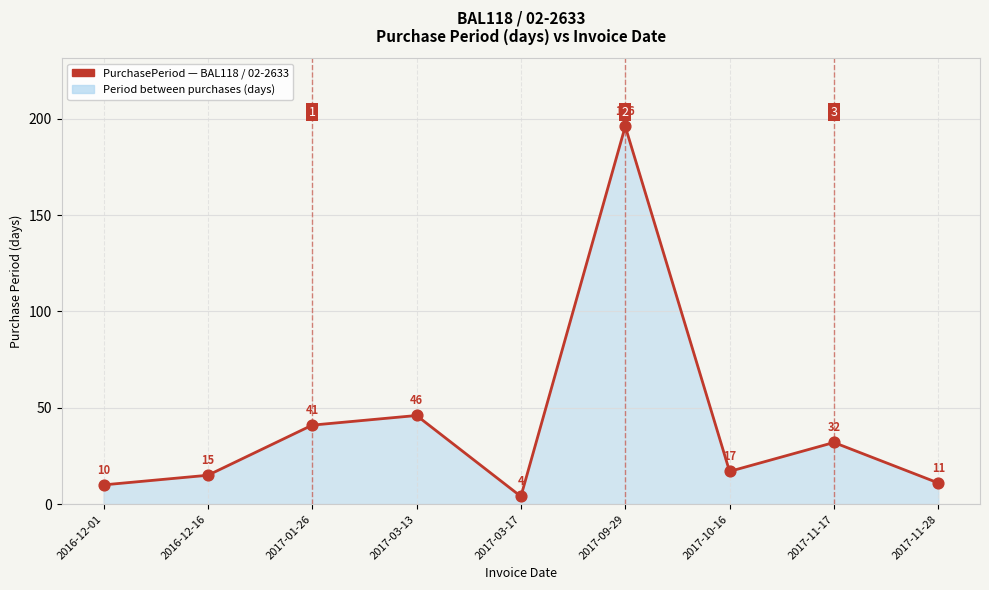

Approximately how many times larger is the value at 2017-11-28 compared to 2016-12-01?

1.1